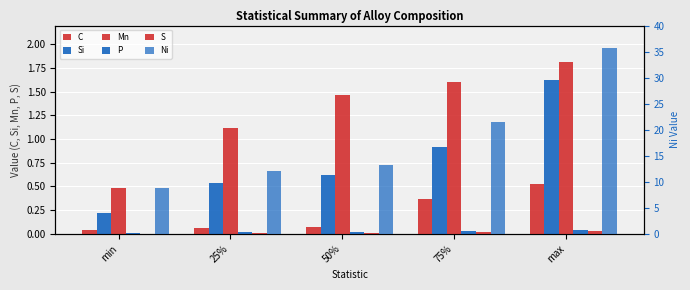

What are all the series names shown in the legend?

C, Si, Mn, P, S, Ni